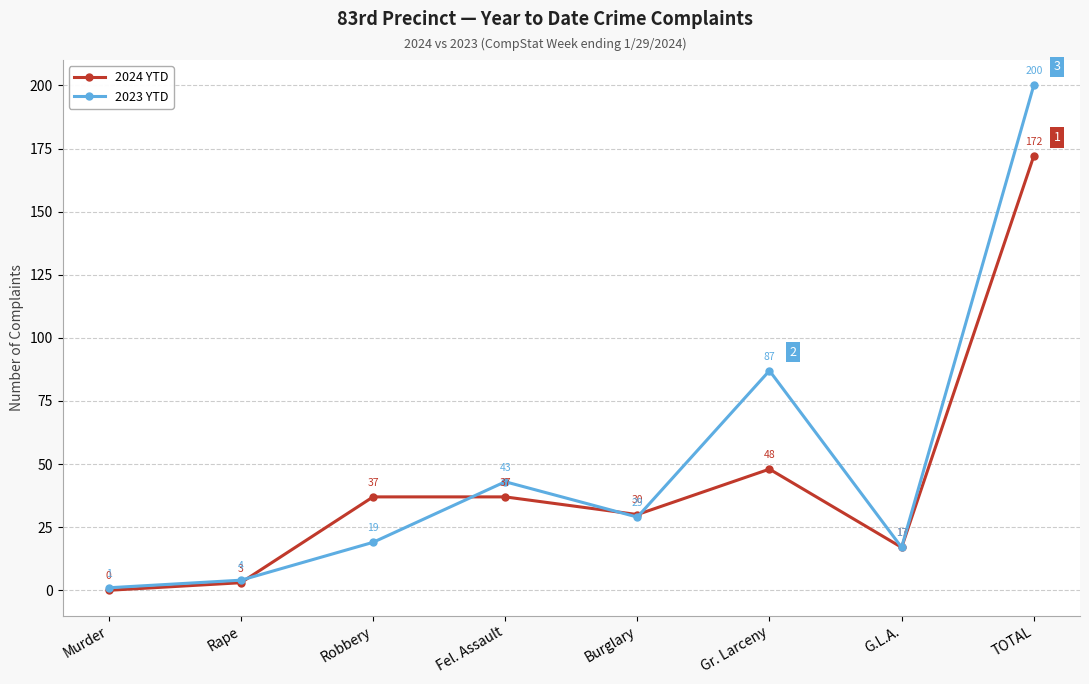

What is the approximate value of 2024 YTD at Burglary, to the nearest 5?

30